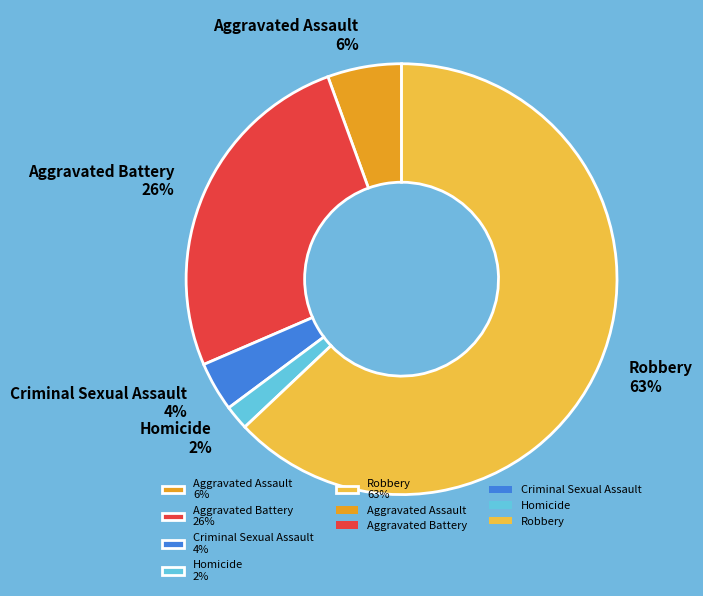

To the nearest percent, what portion does Criminal Sexual Assault represent?

4%